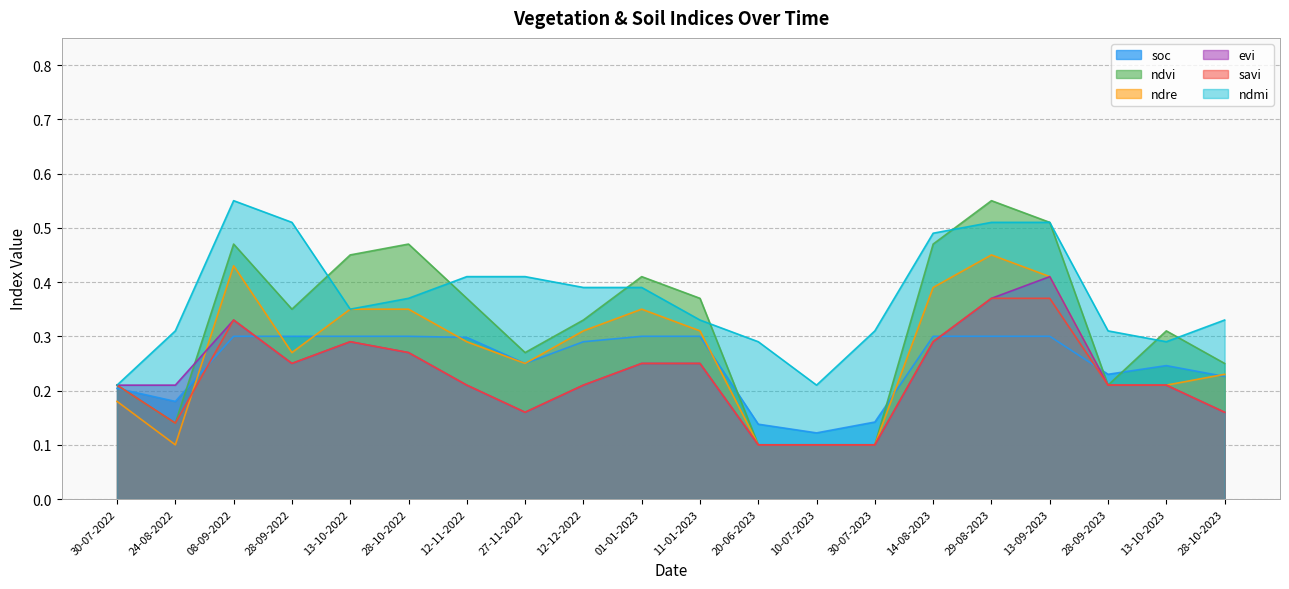

What is the label of the 7th point from the left?

12-11-2022